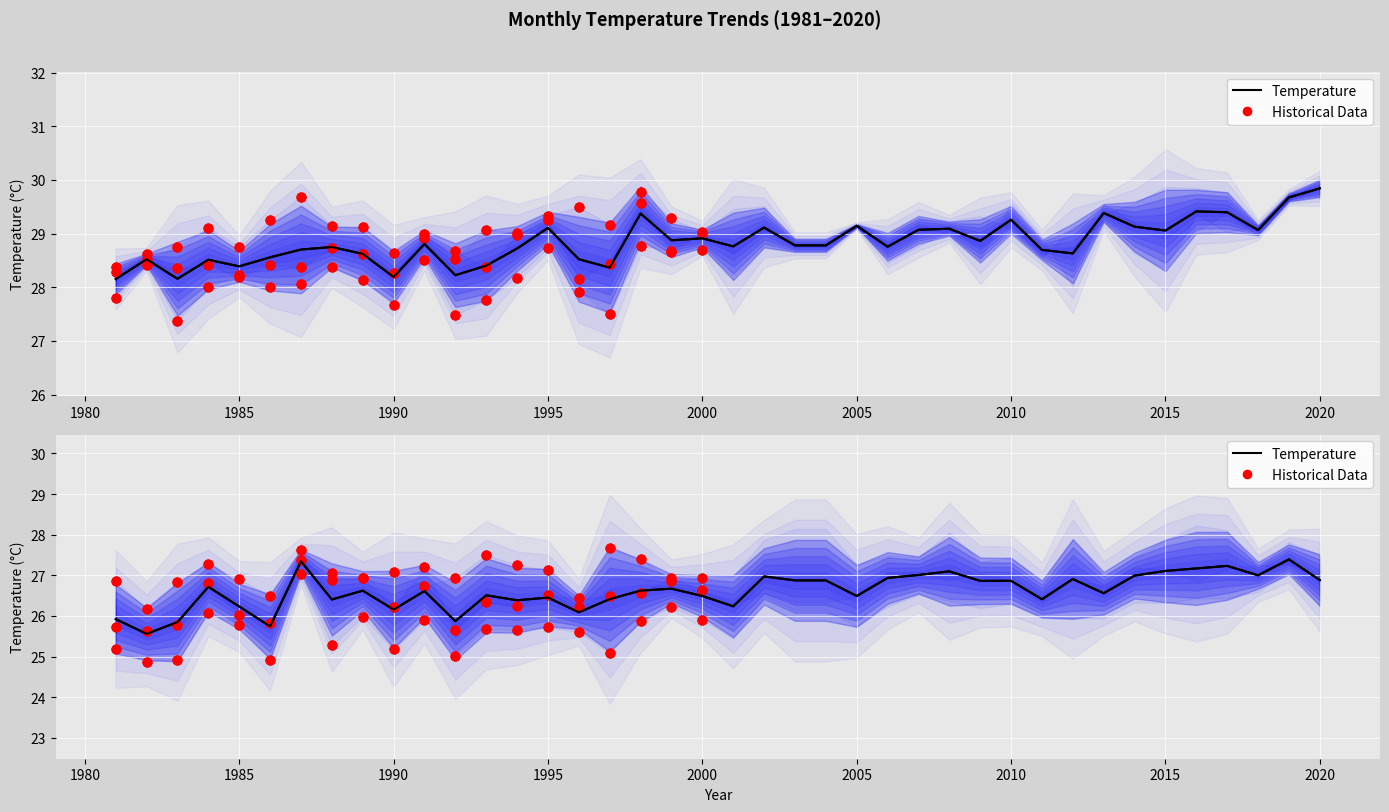

At which category is the sum across all series the highest?

2019